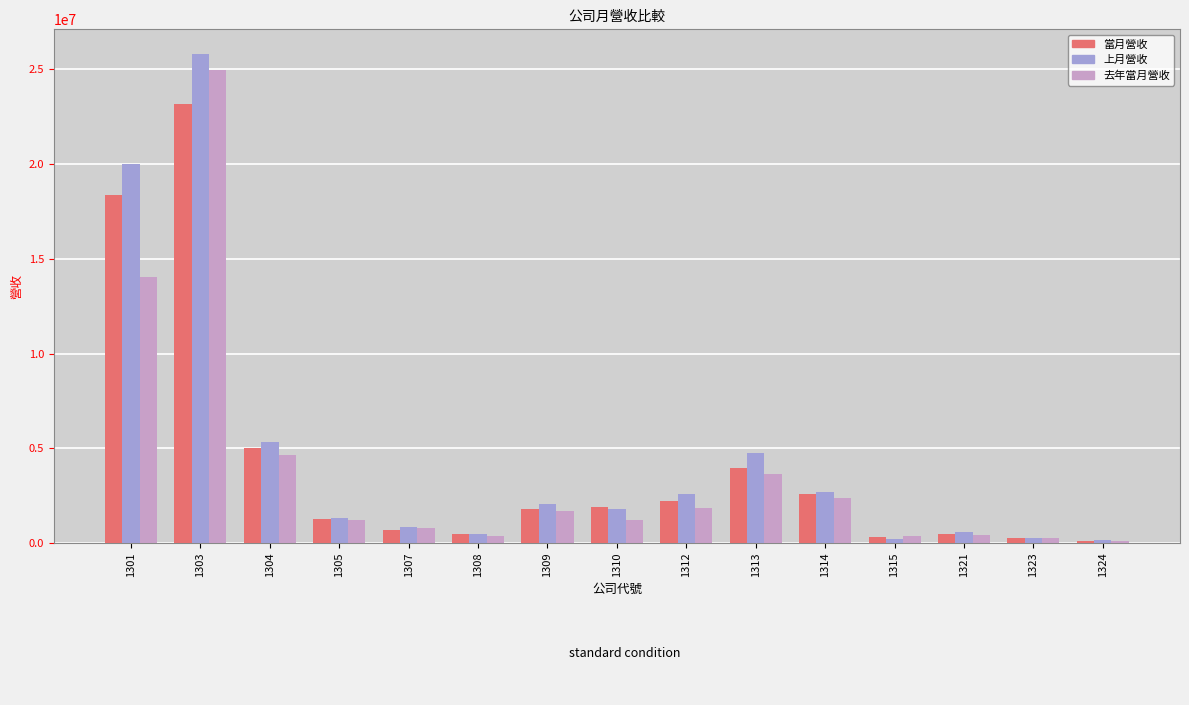

Which series has the largest total across all categories?

上月營收